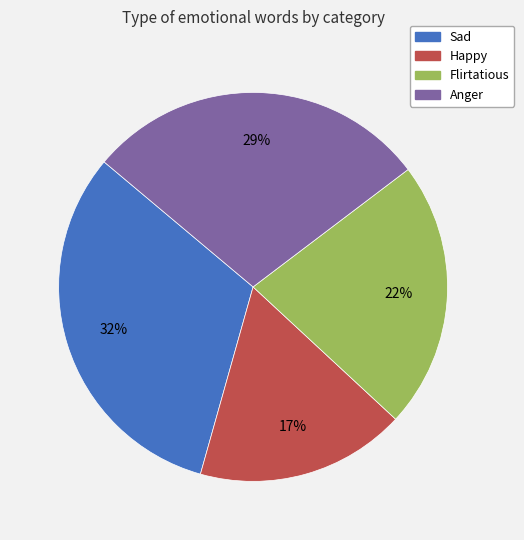

Which category has the smallest portion of the pie?

Happy